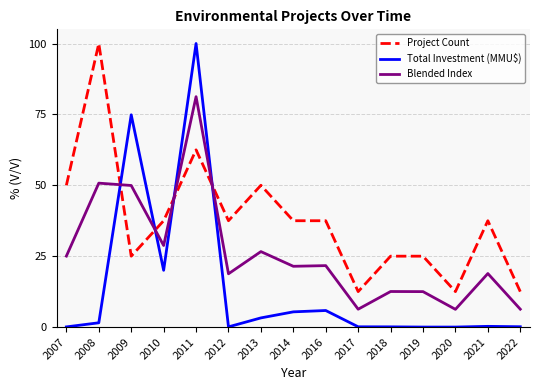

Which series ends up on top after the final intersection of Blended Index and Project Count?

Project Count